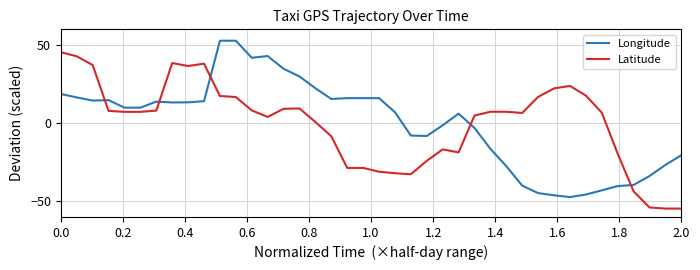

Rank the series by their maximum value, from highest to lowest.

Longitude, Latitude